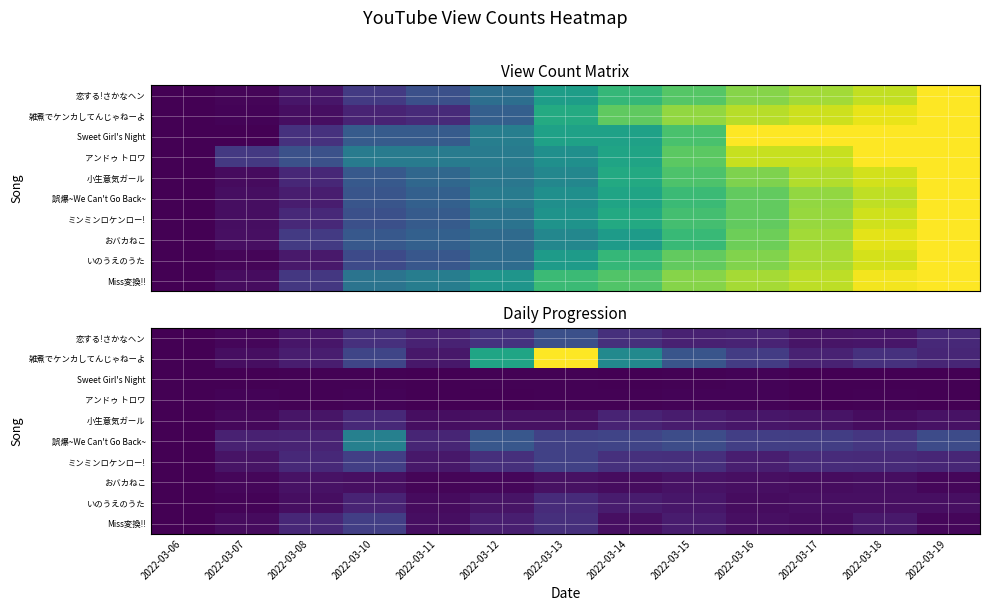

Which has a higher value, 2022-03-18 or 2022-03-12?

2022-03-12